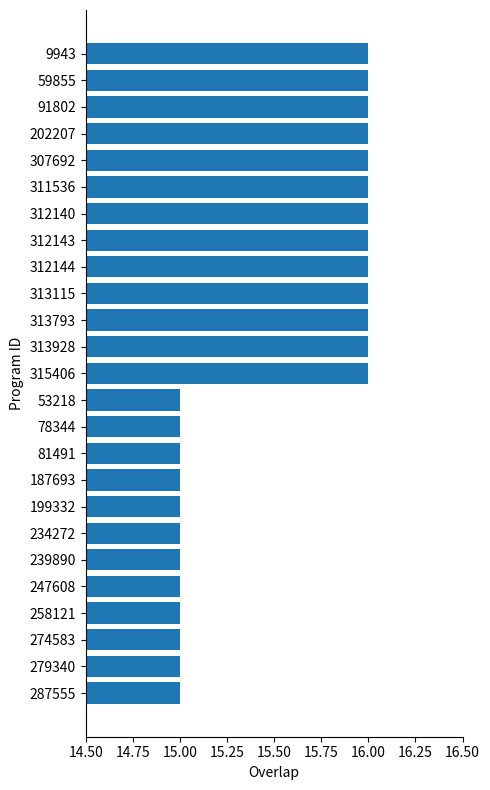

What is the value of the 3rd bar from the top?

16